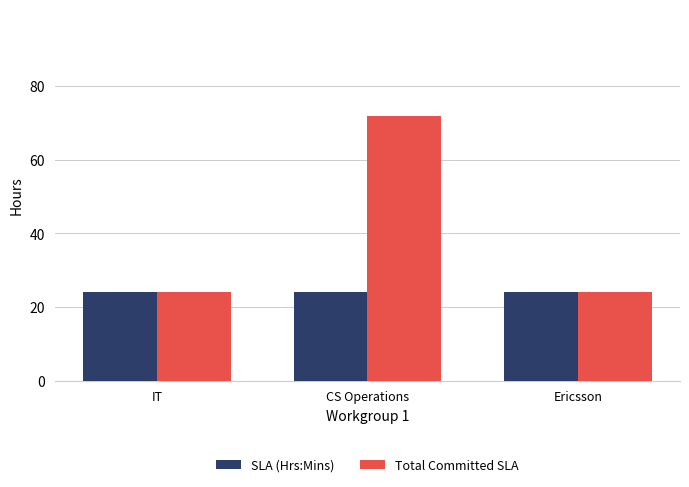

What is the label of the 1st bar from the right?

Ericsson